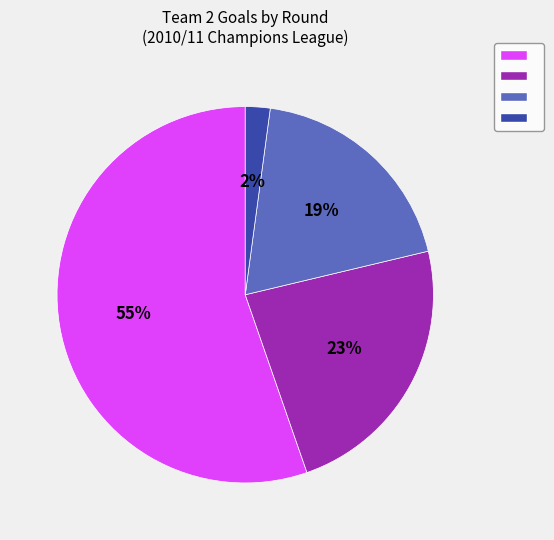

How many segments does this pie chart have?

4